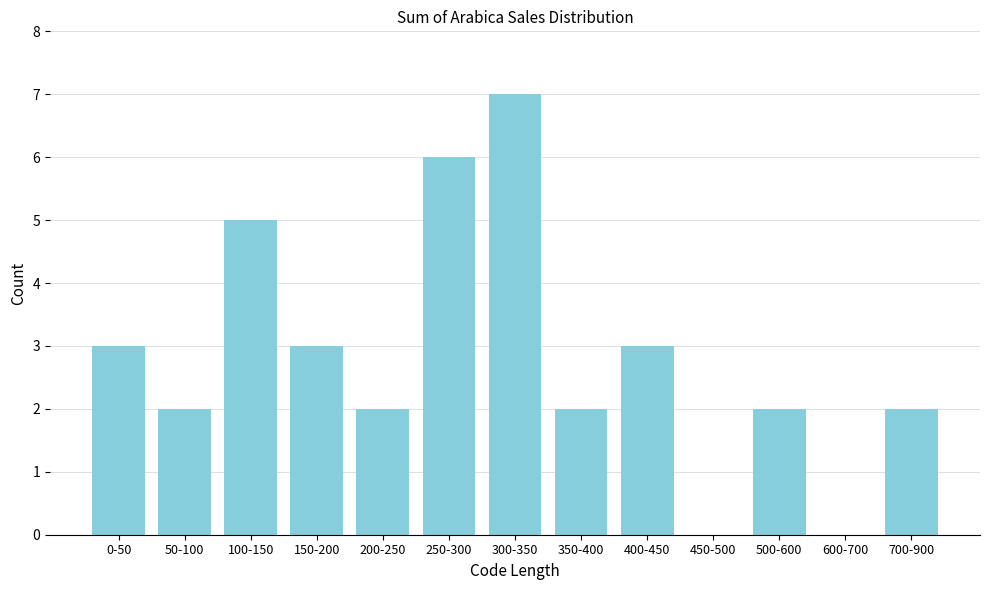

Reading left to right, extract all data points from this chart.

0-50=3	50-100=2	100-150=5	150-200=3	200-250=2	250-300=6	300-350=7	350-400=2	400-450=3	450-500=0	500-600=2	600-700=0	700-900=2